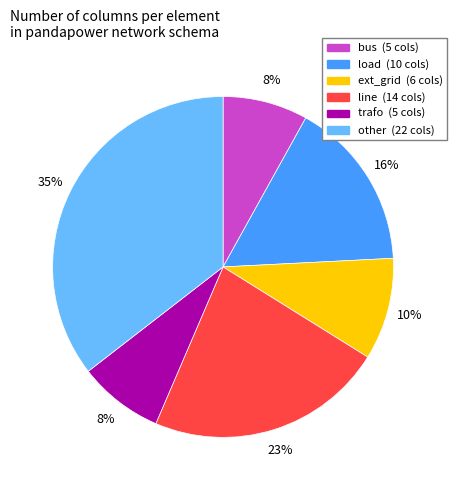

How many segments does this pie chart have?

6